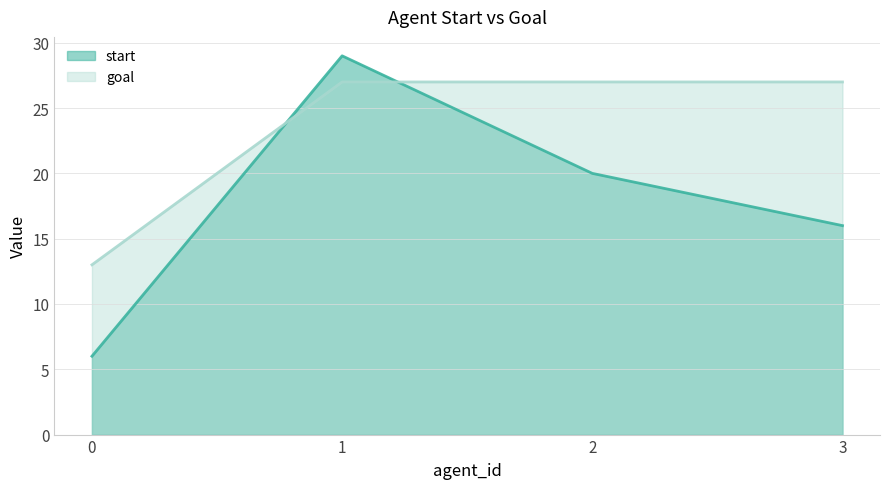

True or false: goal has more than 2 points higher than both neighbors.

False